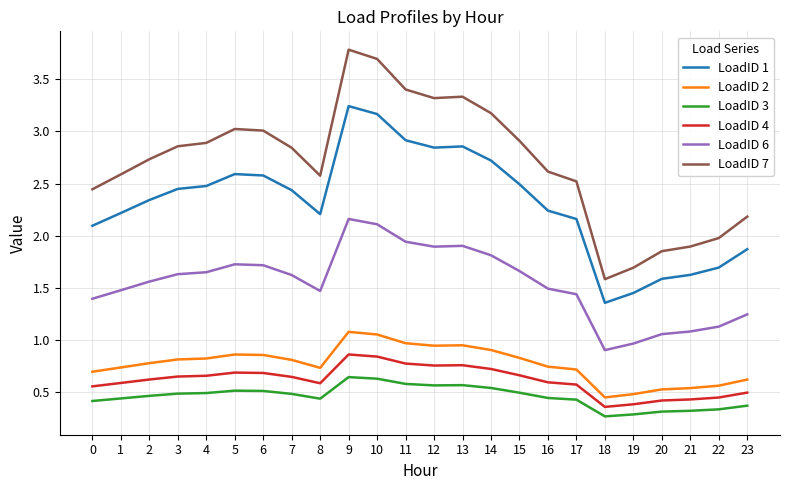

At which label does LoadID 1 reach its peak?

9